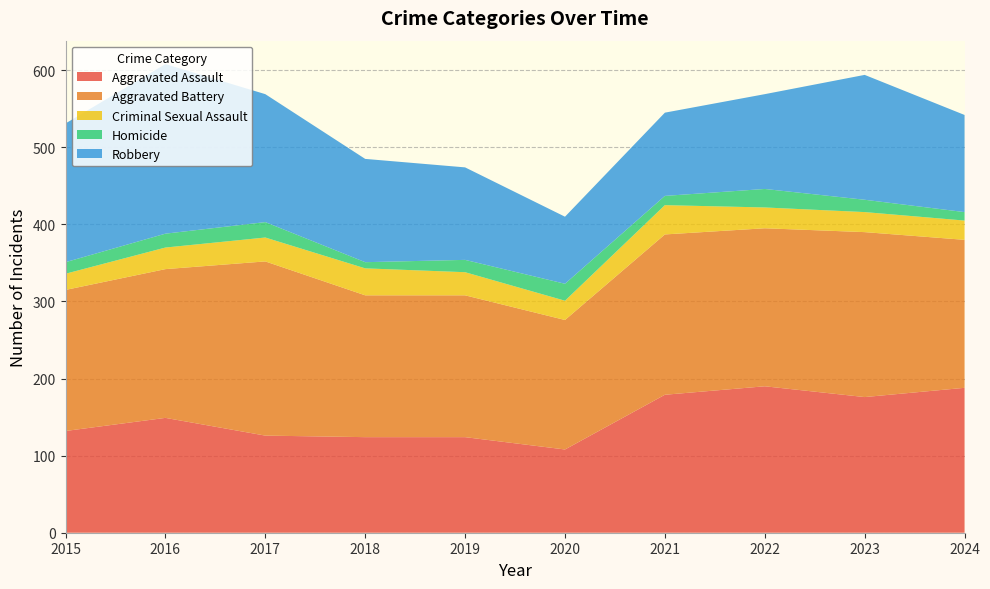

Reading left to right, what are all the values shown in this chart?

Aggravated Assault: 132	149	126	124	124	108	179	190	176	188
Aggravated Battery: 183	193	226	184	184	168	208	205	214	192
Criminal Sexual Assault: 21	28	31	35	30	25	38	27	26	25
Homicide: 15	18	20	8	16	22	12	24	16	11
Robbery: 180	220	166	134	120	87	108	123	162	126